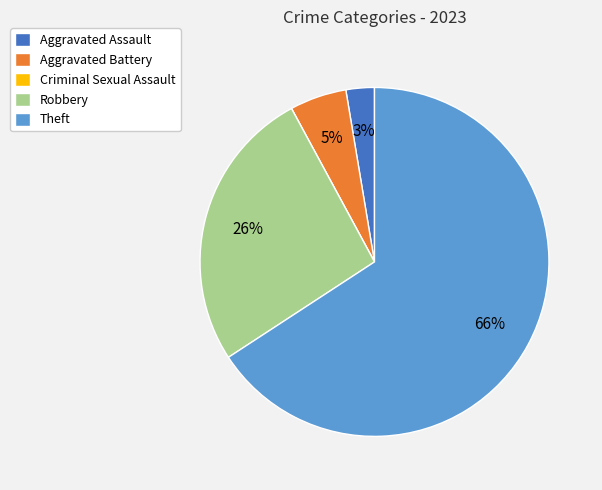

Which category has the biggest portion of the pie?

Theft